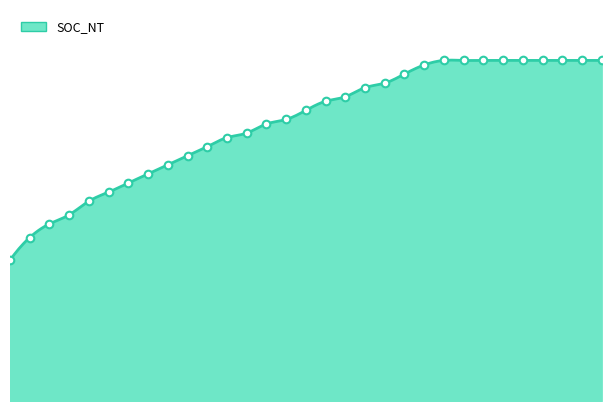

What is the change in value from 18 to 26?

+14